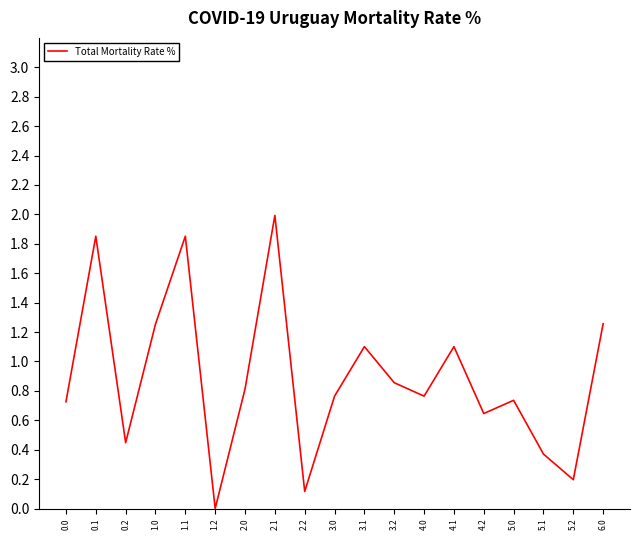

How many interior local valleys (lower than both neighbors) does the data have?

6